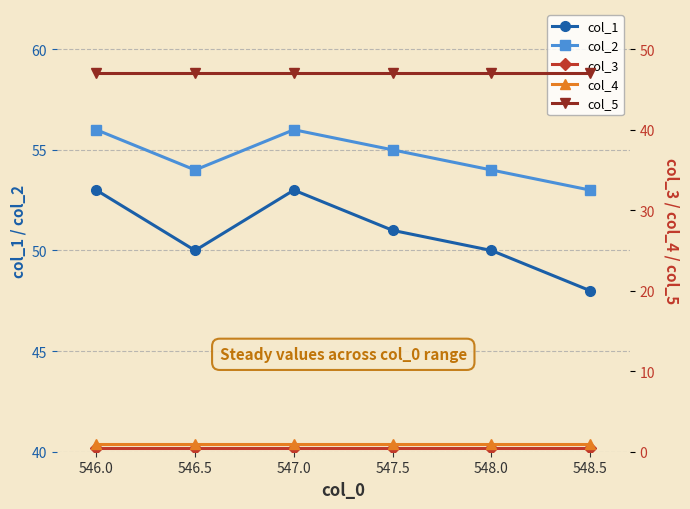

What are all the series names shown in the legend?

col_1, col_2, col_3, col_4, col_5